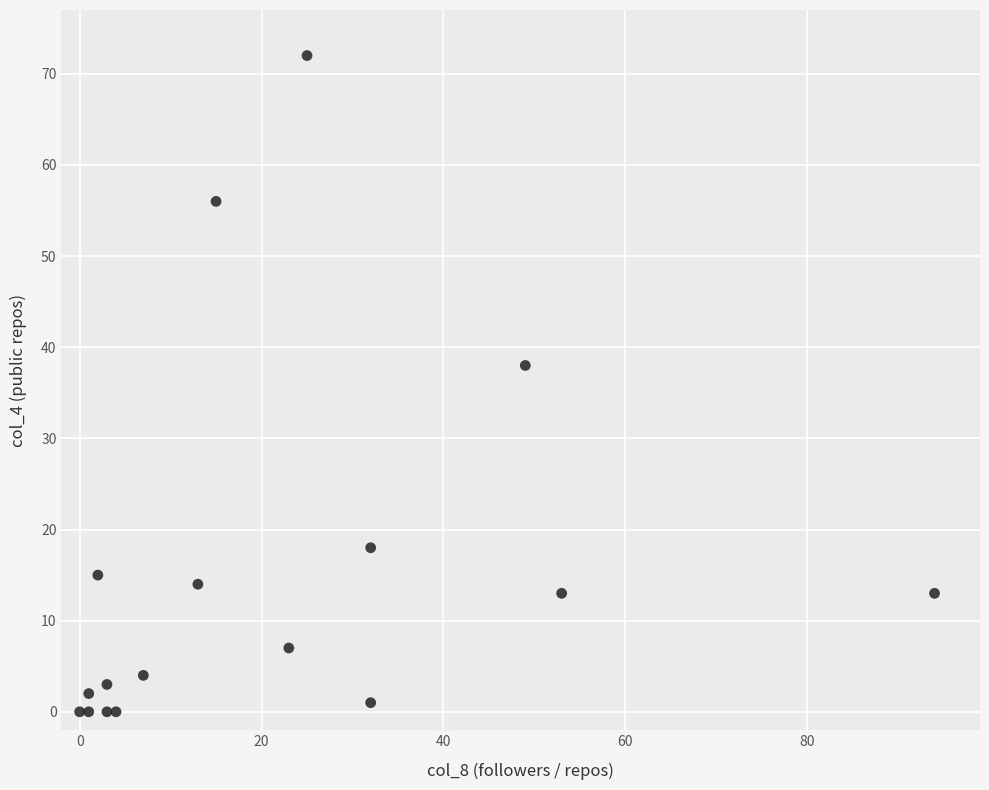

What Y value in the scatter plot is closest to 36?

38